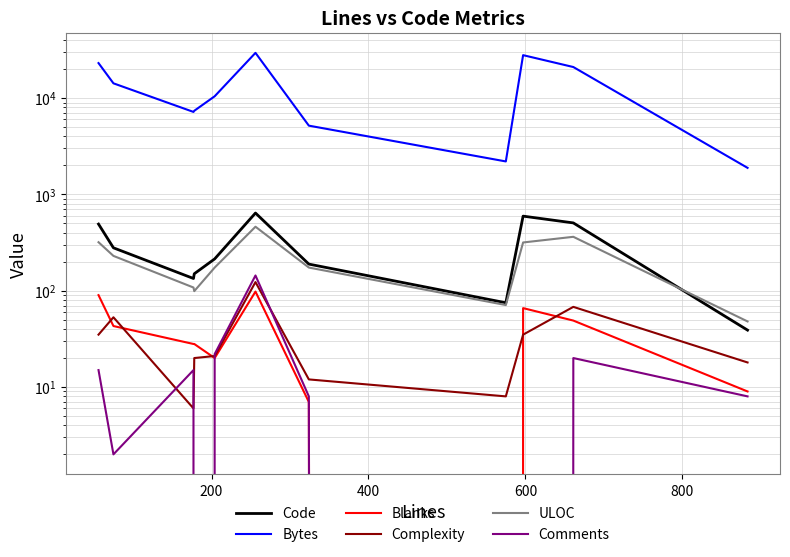

How many data points does each series have?

11